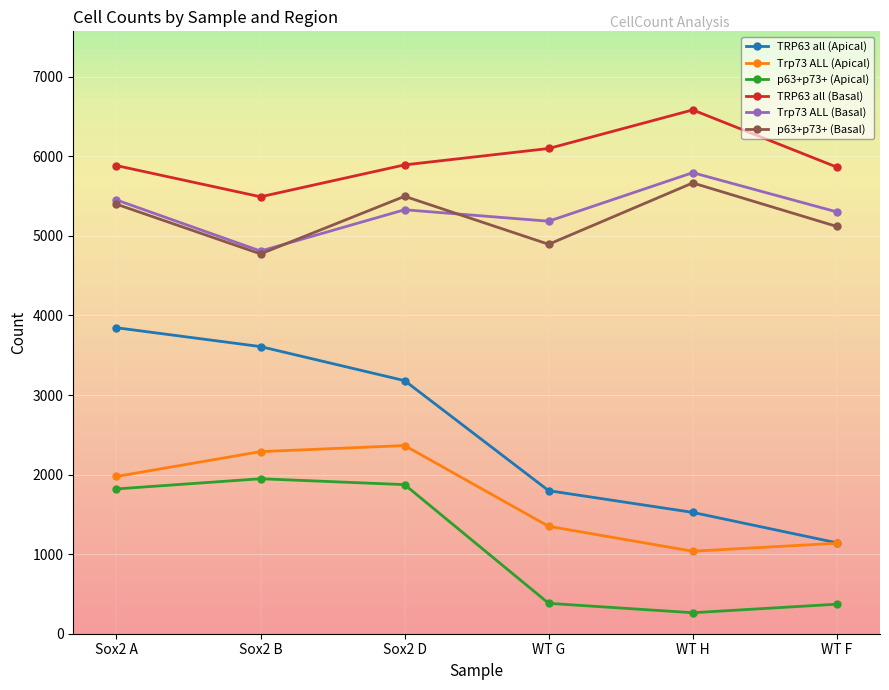

Which series has the largest total across all categories?

TRP63 all (Basal)